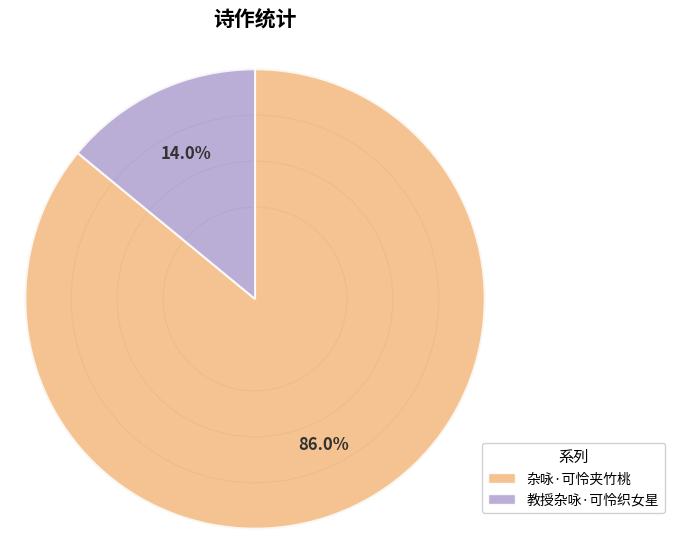

What is the largest slice in the pie chart?

杂咏·可怜夹竹桃